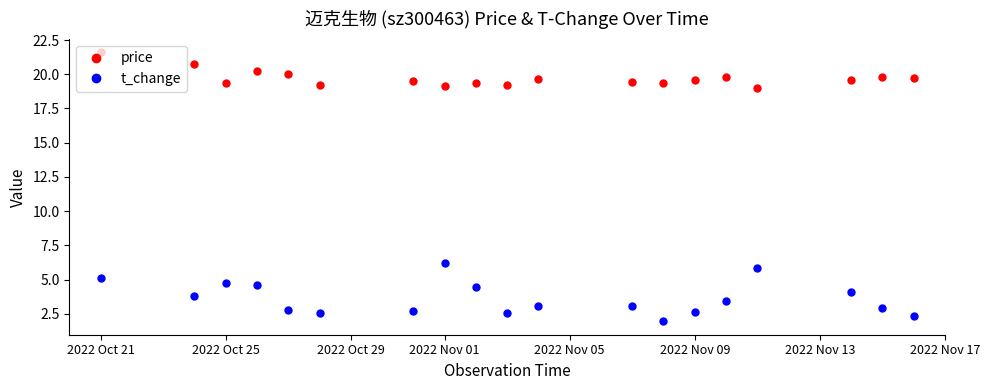

What is the minimum value shown in the chart?

2.0